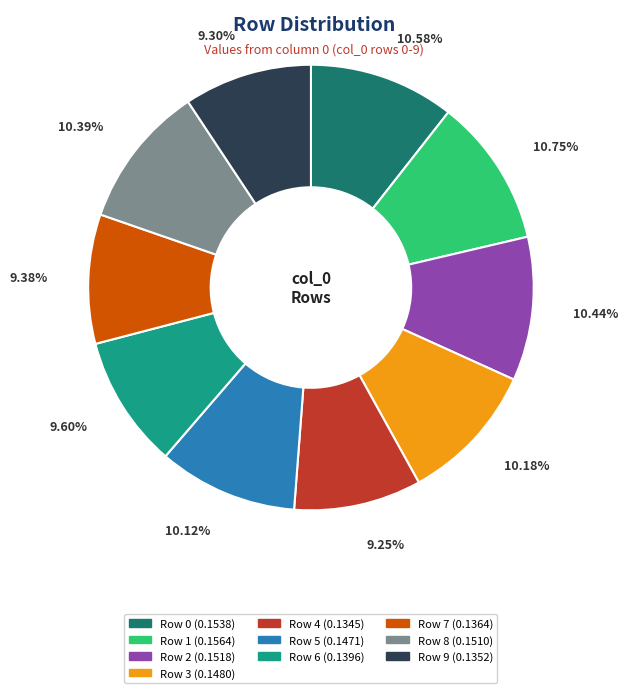

Does any single category account for the majority?

No